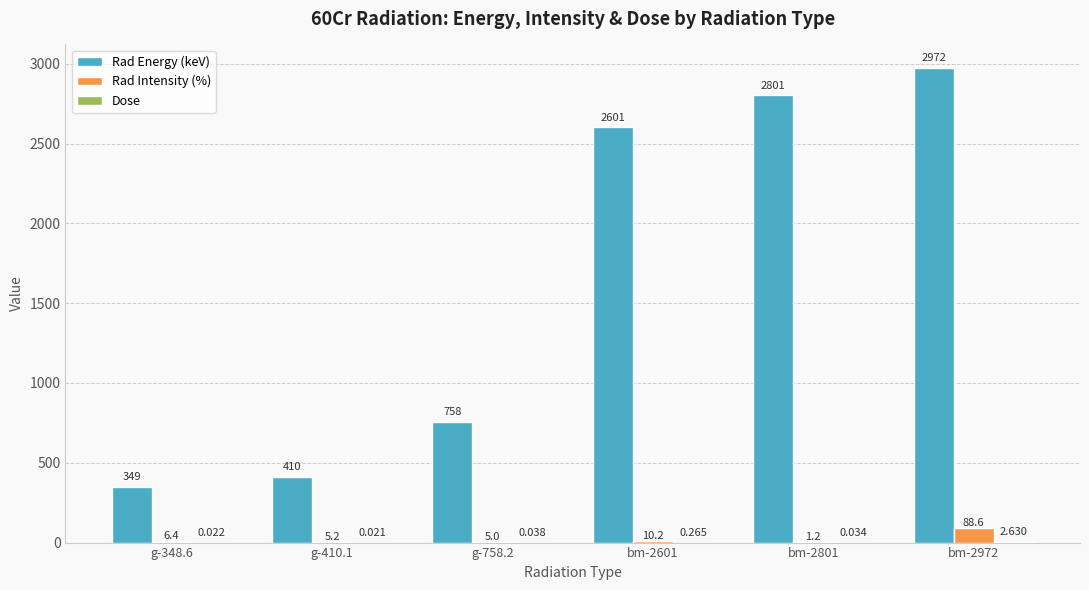

What is the sum of the Rad Energy (keV) values at g-410.1 and g-348.6?

758.7